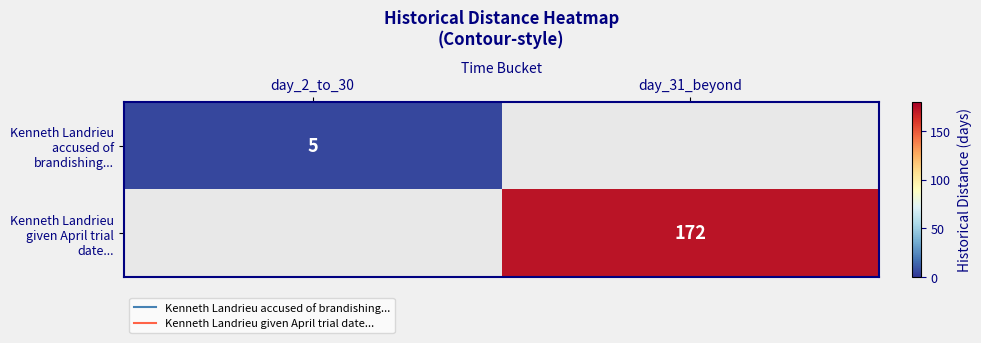

How many distinct data groups are displayed?

2